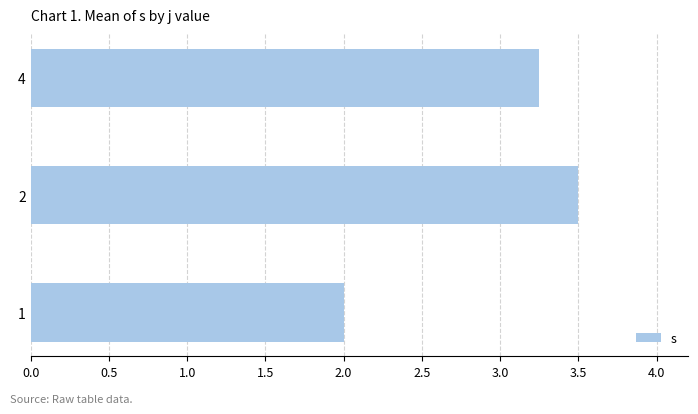

The value at 1 is 2.0. True or false?

True